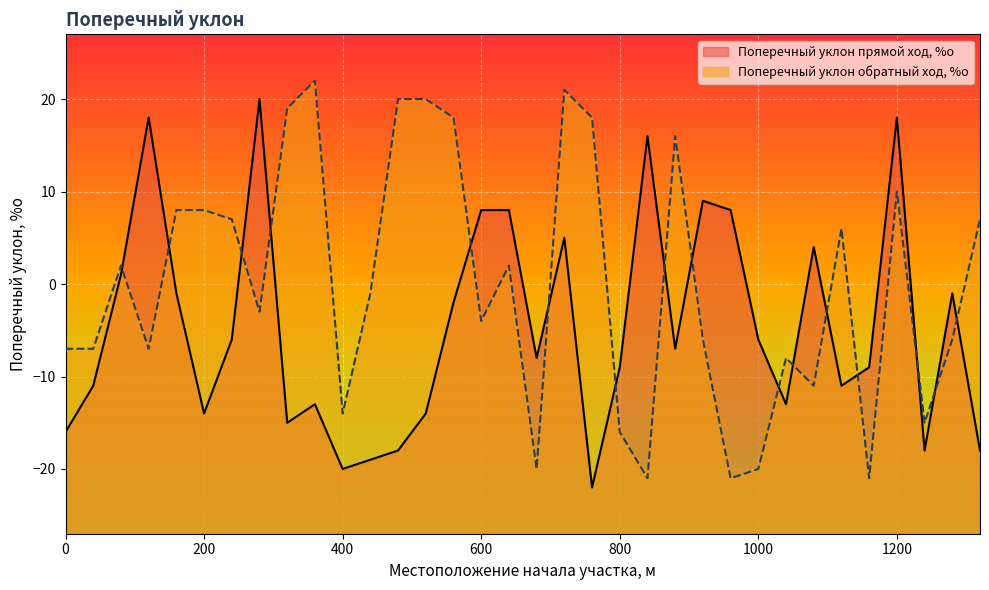

What is the total value across all series at 240?

1